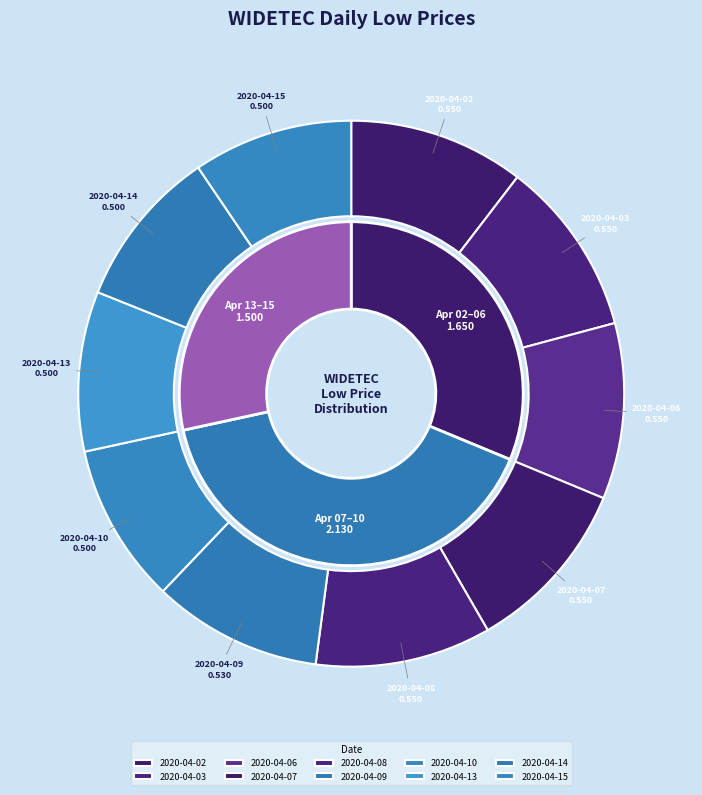

Is there a majority slice in this chart?

No